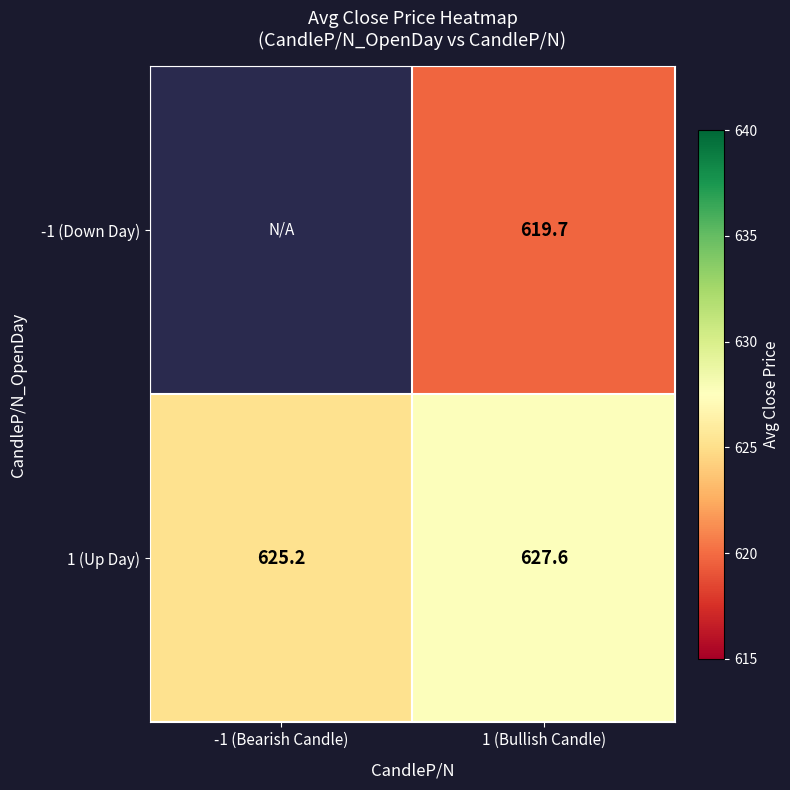

What is the spread (max minus min) of values at 1 (Bullish Candle)?

7.9